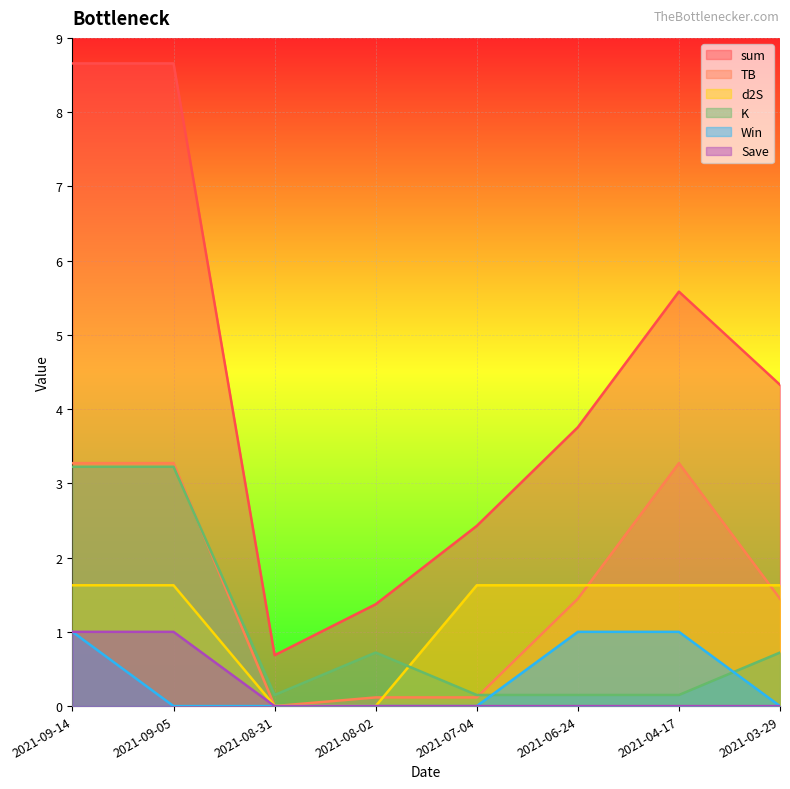

Rank the categories by K value from lowest to highest.

2021-08-31, 2021-07-04, 2021-06-24, 2021-04-17, 2021-08-02, 2021-03-29, 2021-09-14, 2021-09-05